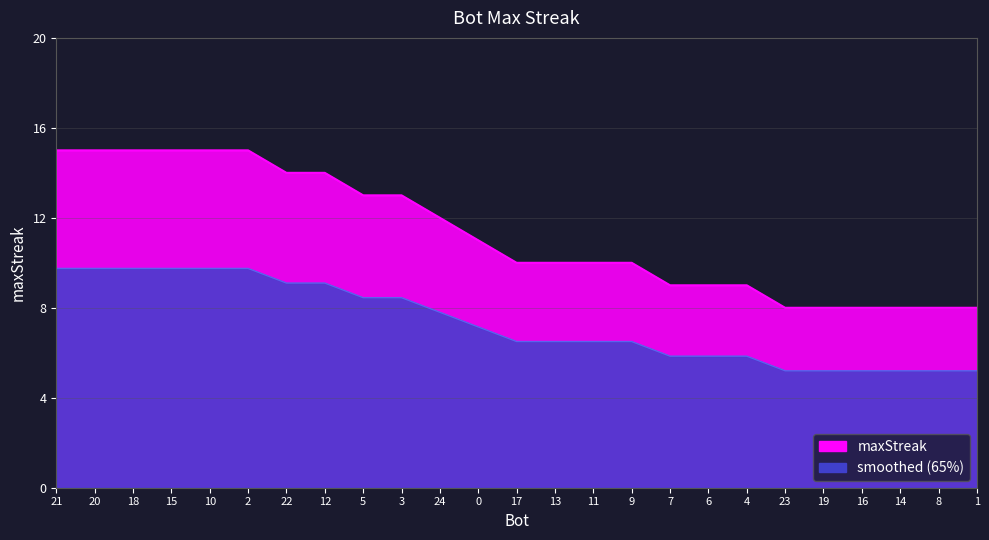

What is the difference between the second highest and minimum values?

7